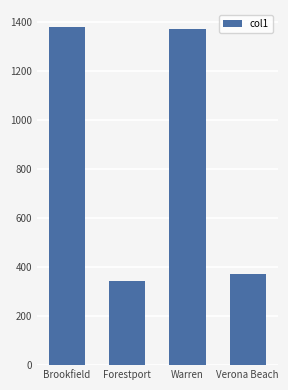

True or false: the data shows 186 at Verona Beach.

False